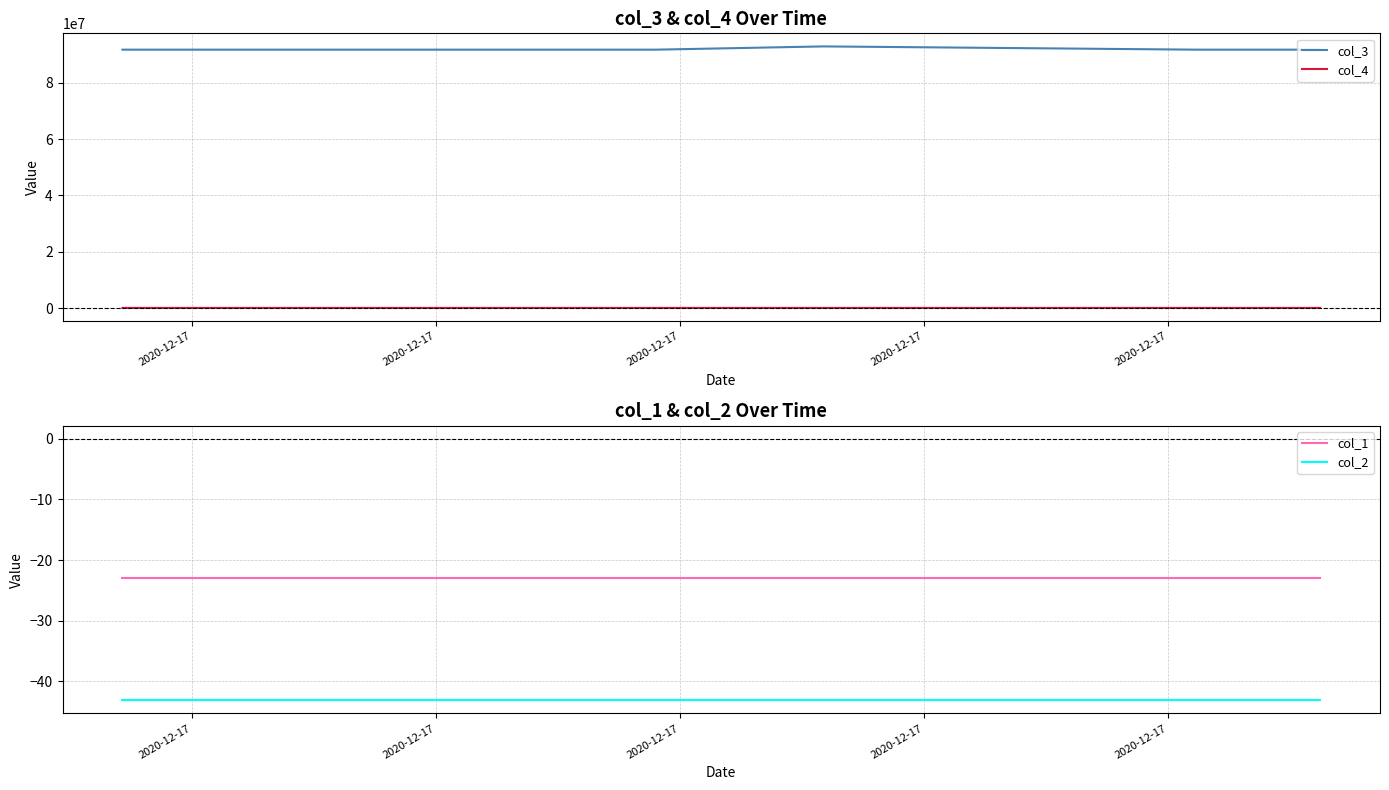

Which series has the largest total across all categories?

col_3